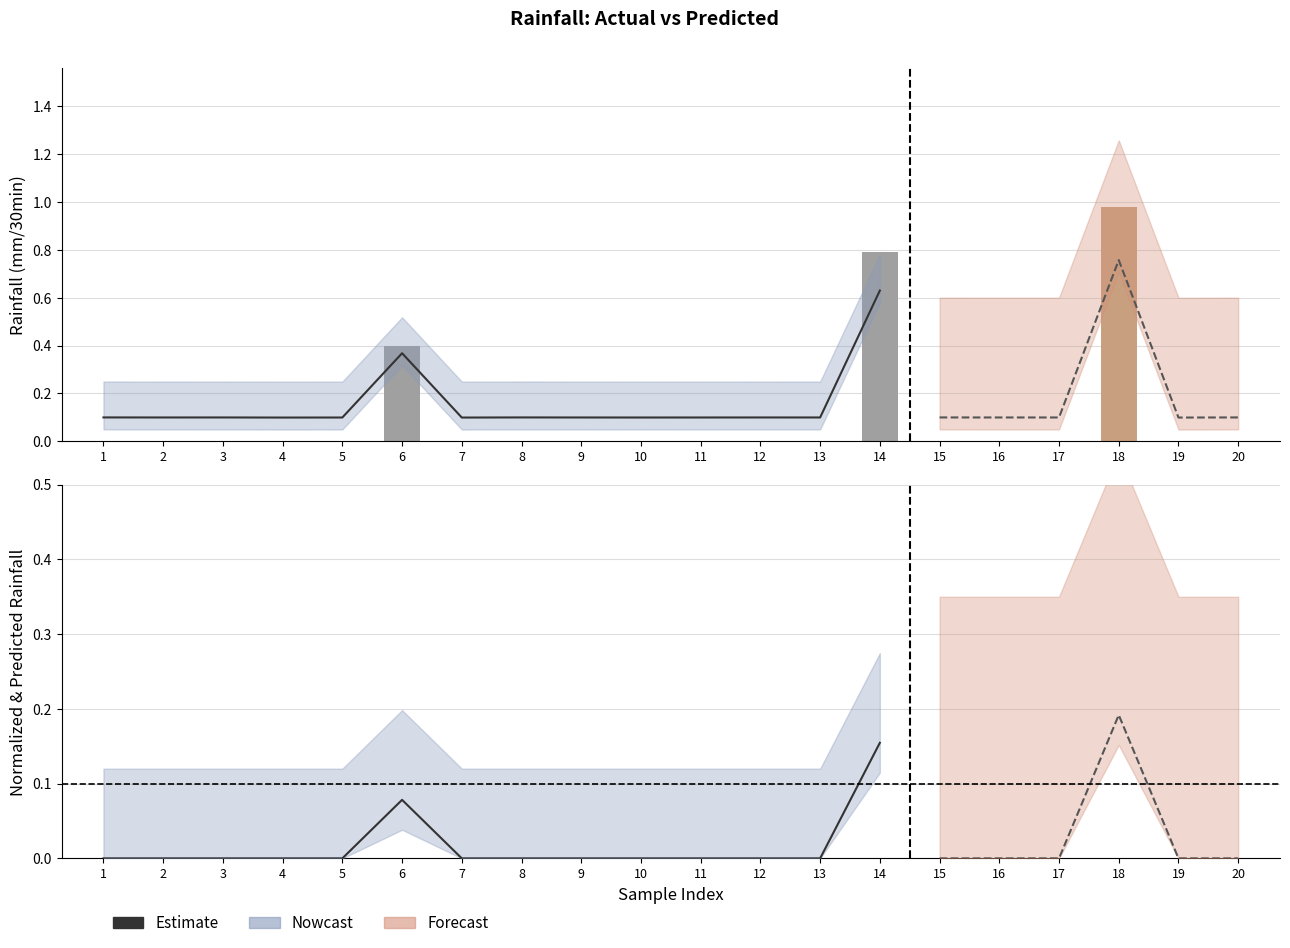

How many bars are there in each group?

2